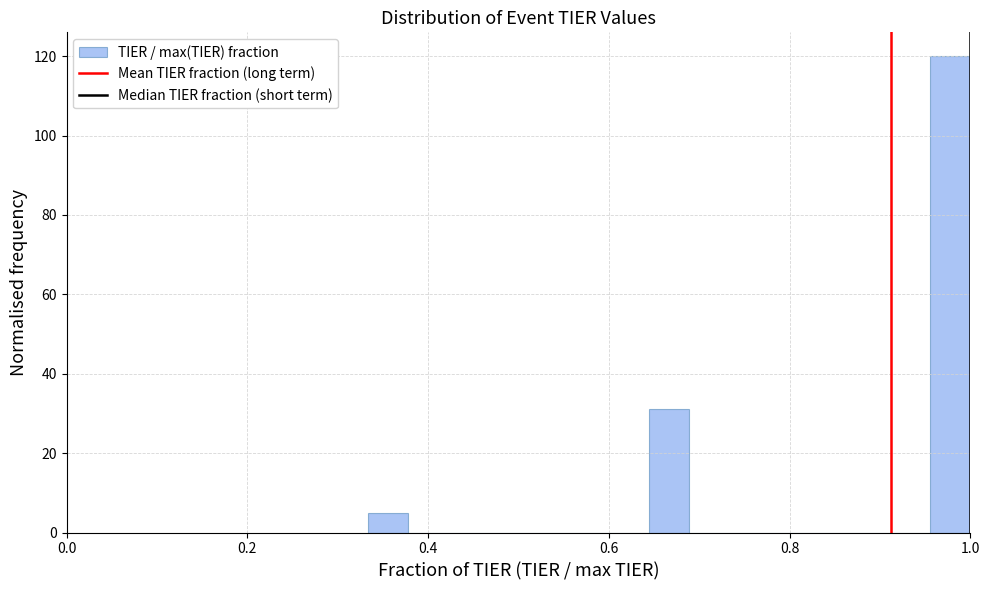

Read against the x-axis, roughly where is the centre of the tallest bar?

0.98